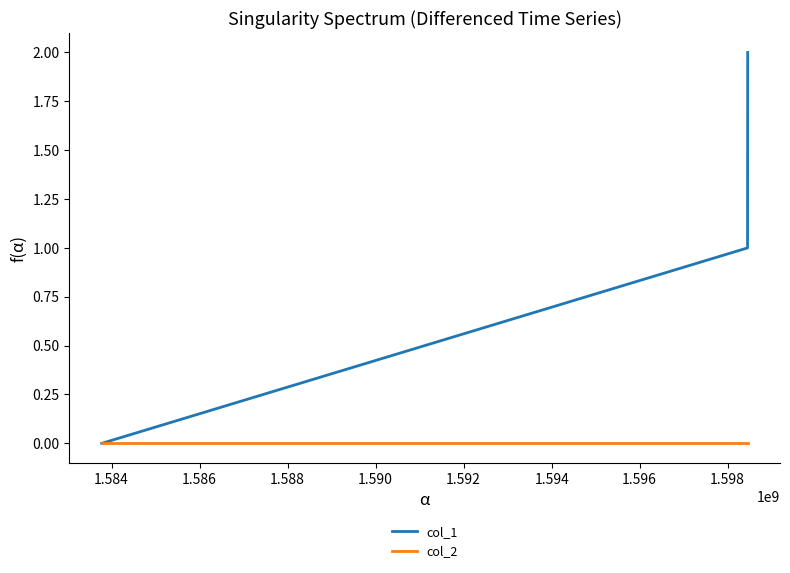

Which series has the largest total across all categories?

col_1